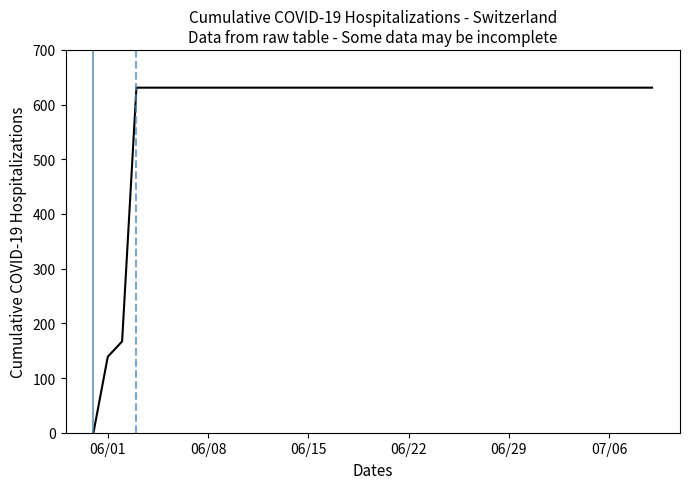

What is the maximum value shown in the chart?

631